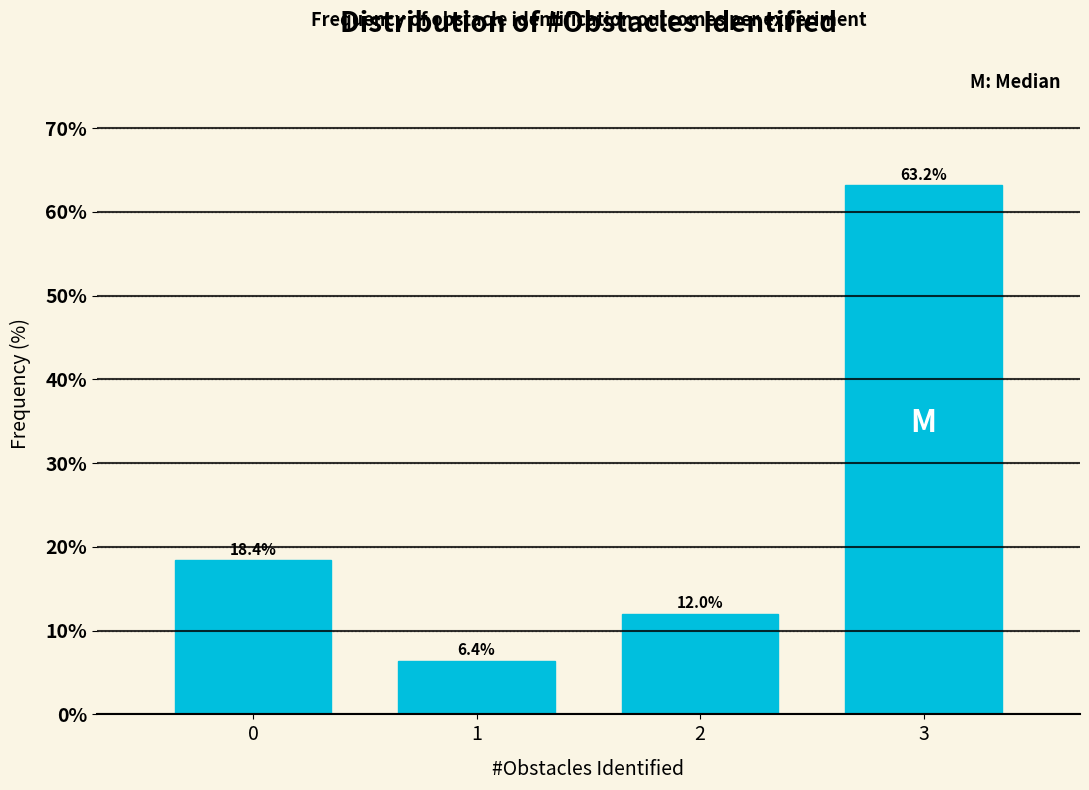

Reading right to left, list all the values displayed in this chart.

3=63.2	2=12.0	1=6.4	0=18.4